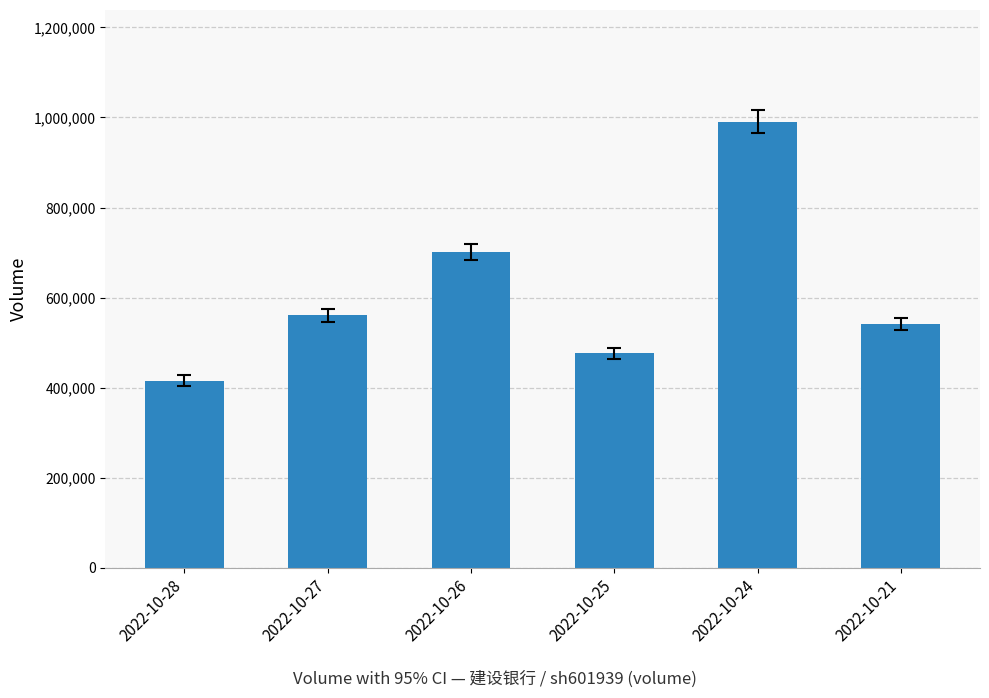

What is the ratio of the value at 2022-10-26 to the value at 2022-10-24?

0.7